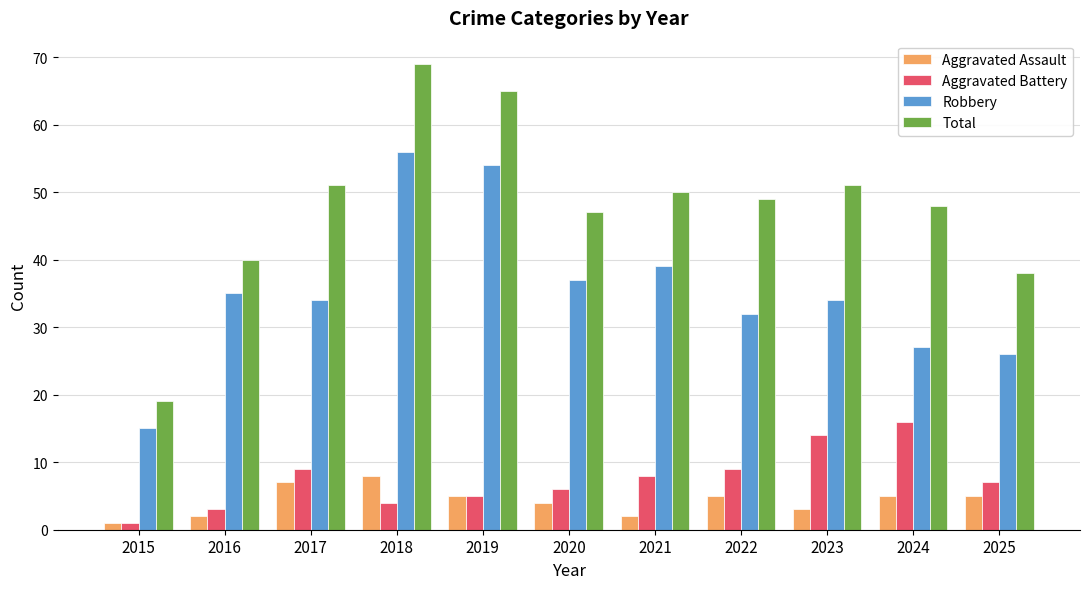

The Total series shows 51 at 2017. True or false?

True